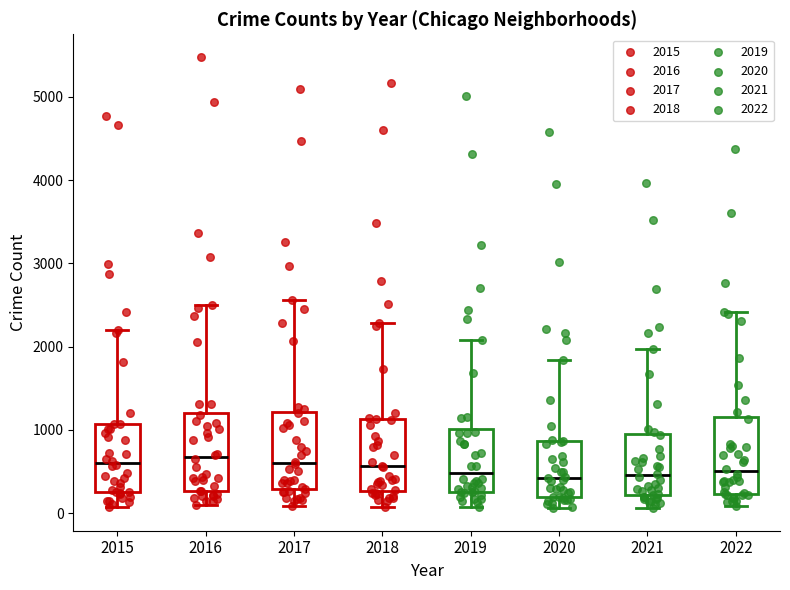

Reading left to right, read every box against the y-axis: the position of its median line, the range the box covers, and the ends of its whiskers. The values are not printed on the chart, so give them approximately, as read against the axis.

2015: median 600, box 300 to 1100, whiskers 100 to 2200
2016: median 700, box 300 to 1200, whiskers 100 to 2500
2017: median 600, box 300 to 1200, whiskers 100 to 2600
2018: median 600, box 300 to 1100, whiskers 100 to 2300
2019: median 500, box 300 to 1000, whiskers 100 to 2100
2020: median 400, box 200 to 900, whiskers 100 to 1800
2021: median 500, box 200 to 1000, whiskers 100 to 2000
2022: median 500, box 200 to 1200, whiskers 100 to 2400